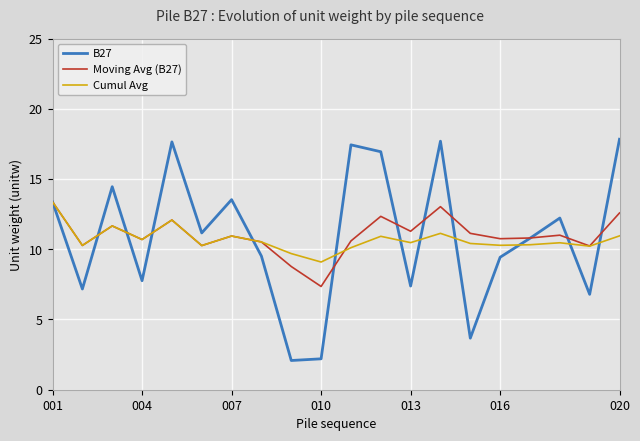

Which series has the largest total across all categories?

Moving Avg (B27)